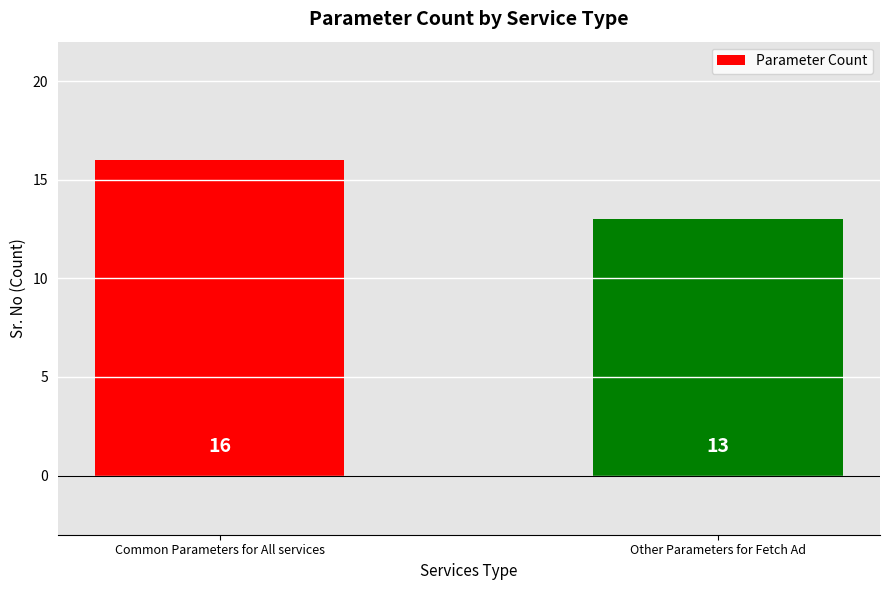

What is the value of the 1st bar from the left?

16